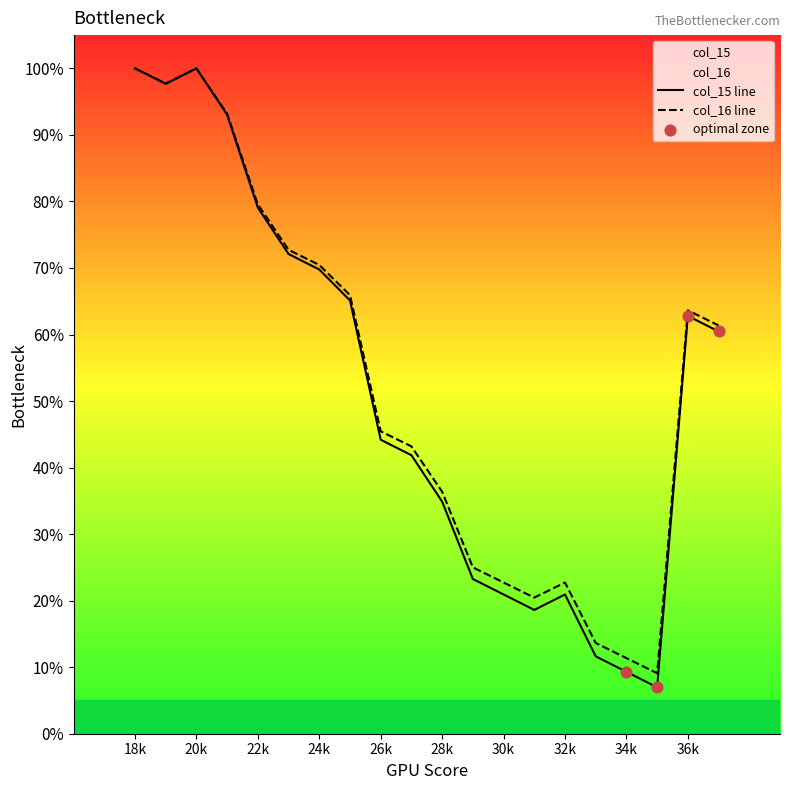

Which series has the largest Y range (max minus min)?

col_15